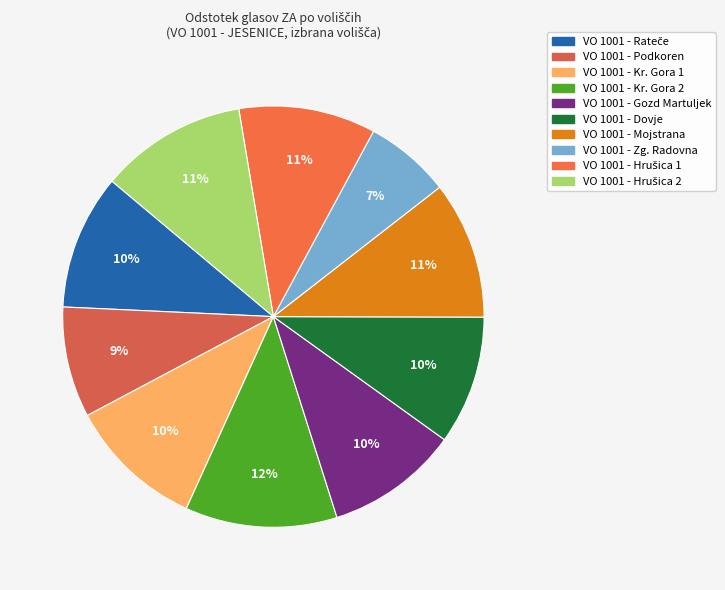

Do VO 1001 - Mojstrana and VO 1001 - Dovje together represent more than half of the pie?

No